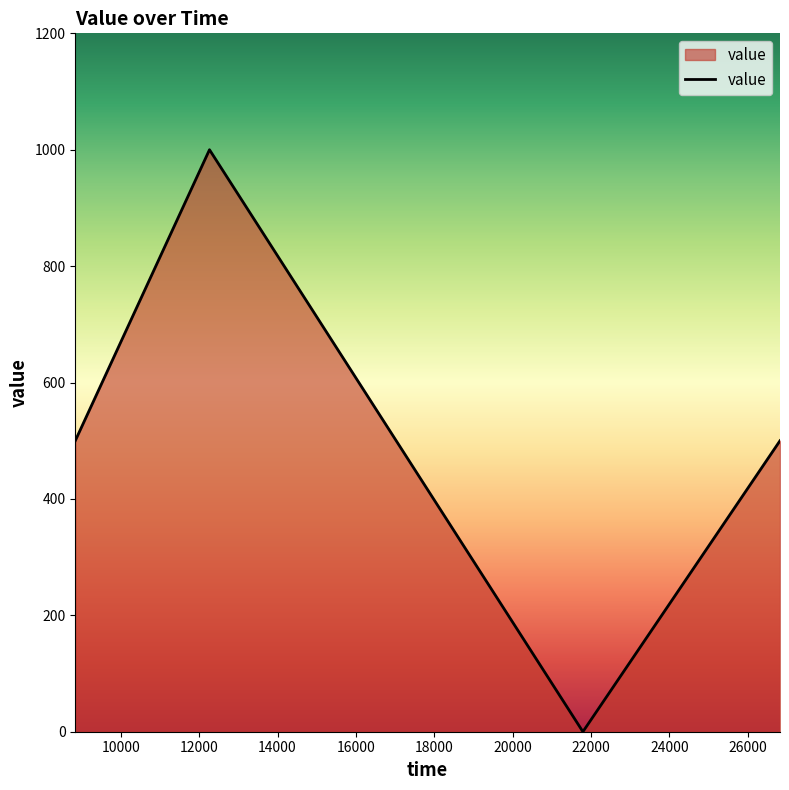

What is the difference between the maximum and minimum values?

1000